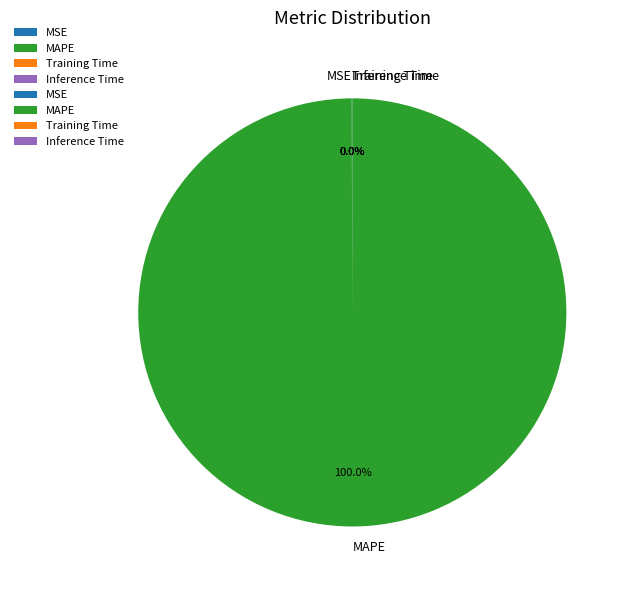

Is there any slice that represents more than half of the pie?

Yes